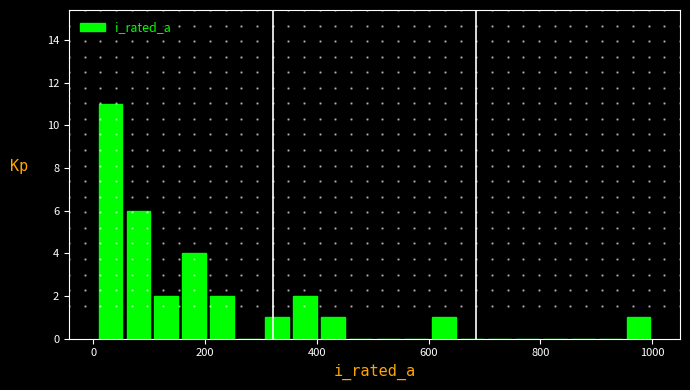

Read against the x-axis, roughly where is the centre of the tallest bar?

40